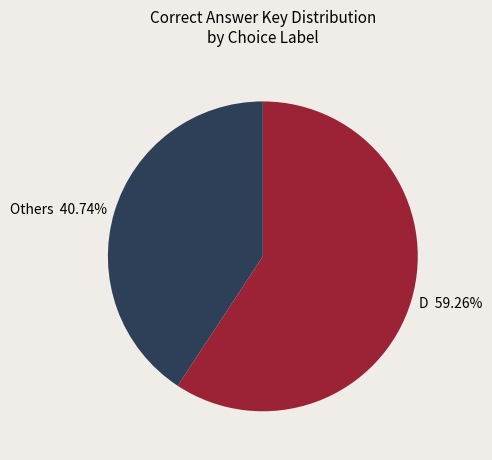

Combined, do D 59.26% and Others 40.74% account for over 50%?

Yes